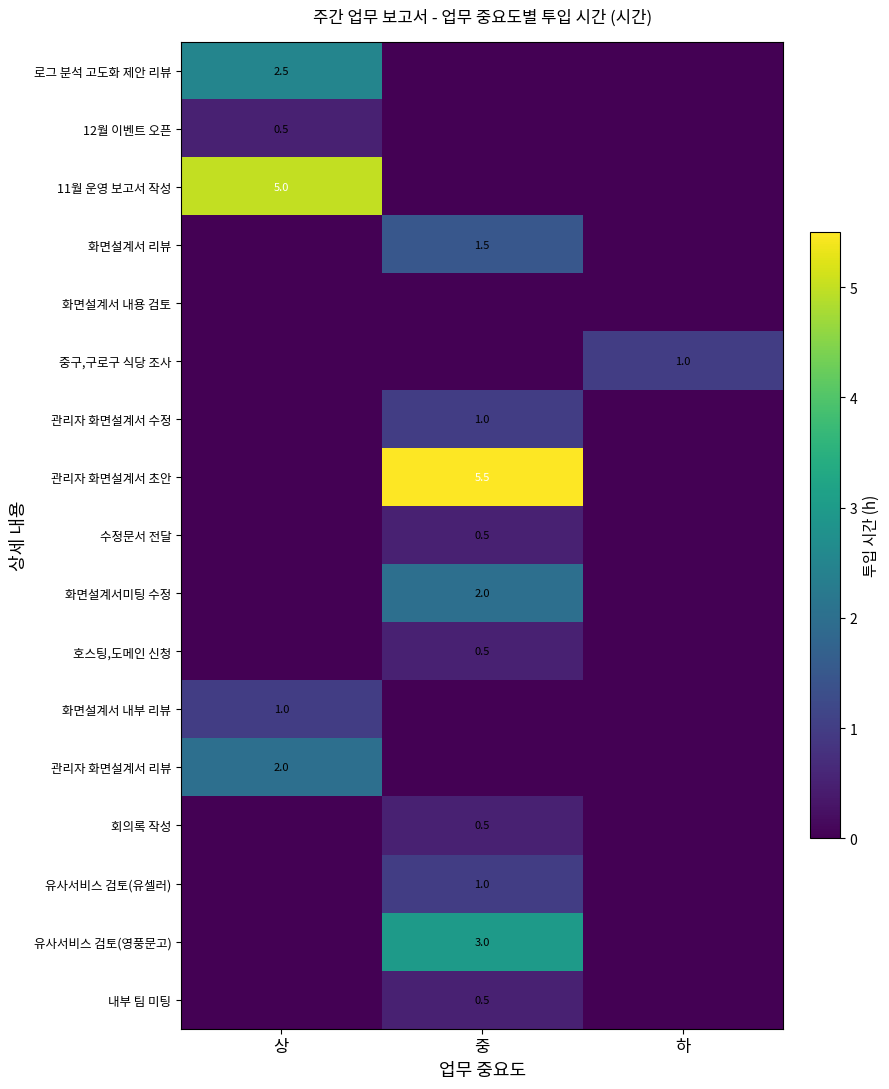

List the labels in order of 수정문서 전달 value, largest first.

중, 상, 하